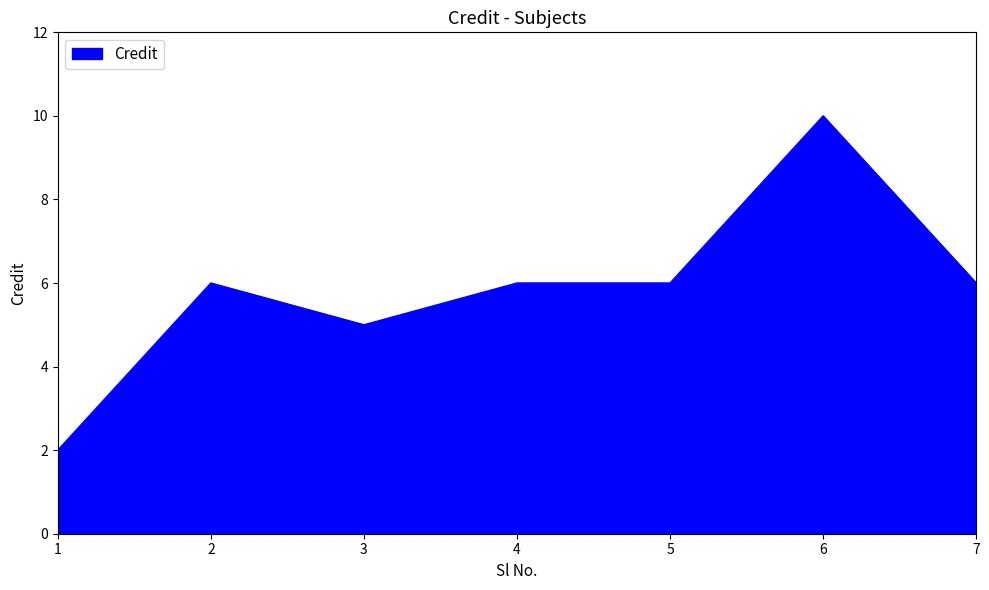

Which label corresponds to the largest value in the chart?

6